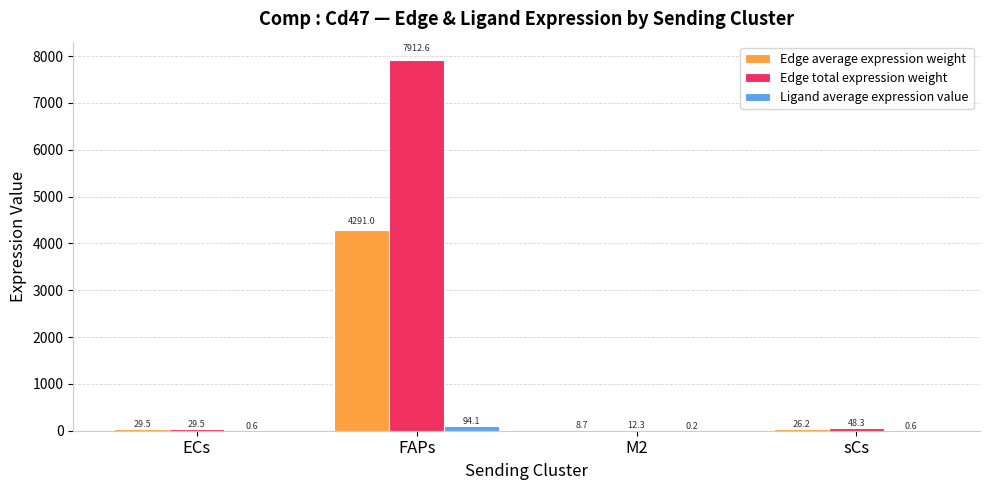

At which category is the sum across all series the highest?

FAPs